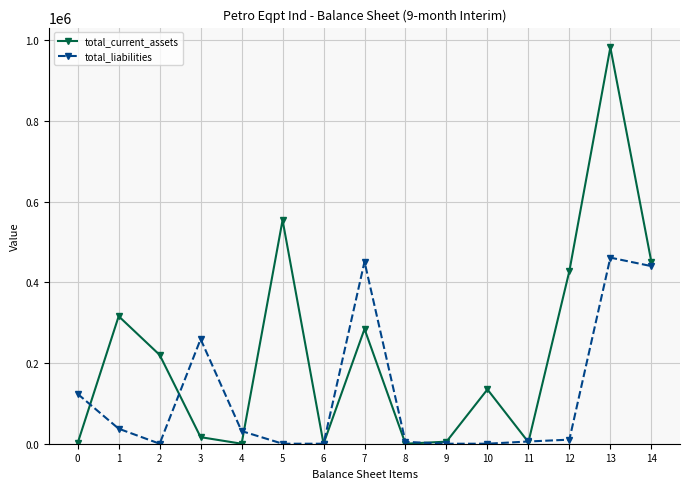

The value of total_current_assets at 14 is 791113. True or false?

False